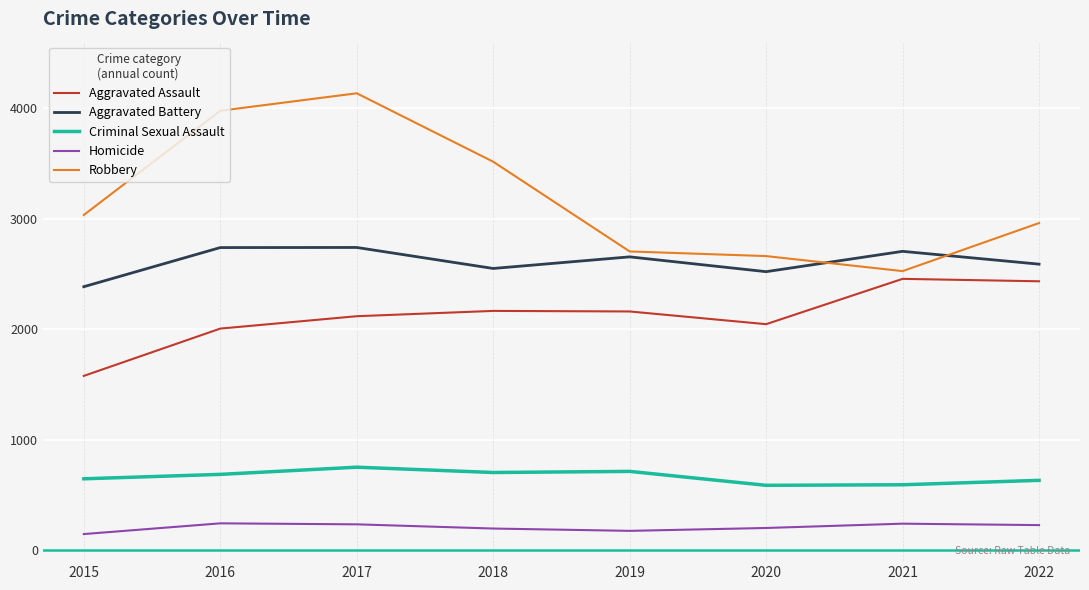

Which series has the largest range (max minus min)?

Robbery